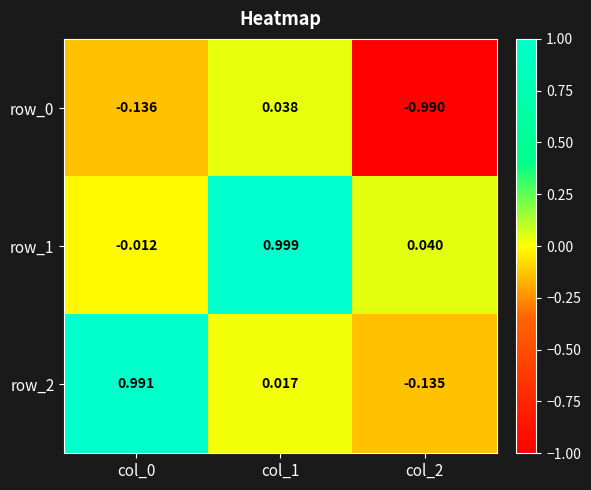

Which series has the largest total across all categories?

row_1